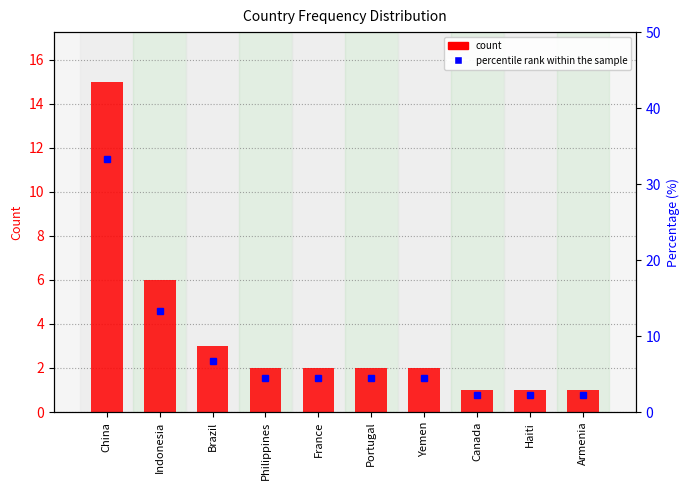

How many values in the count series are below 2?

3